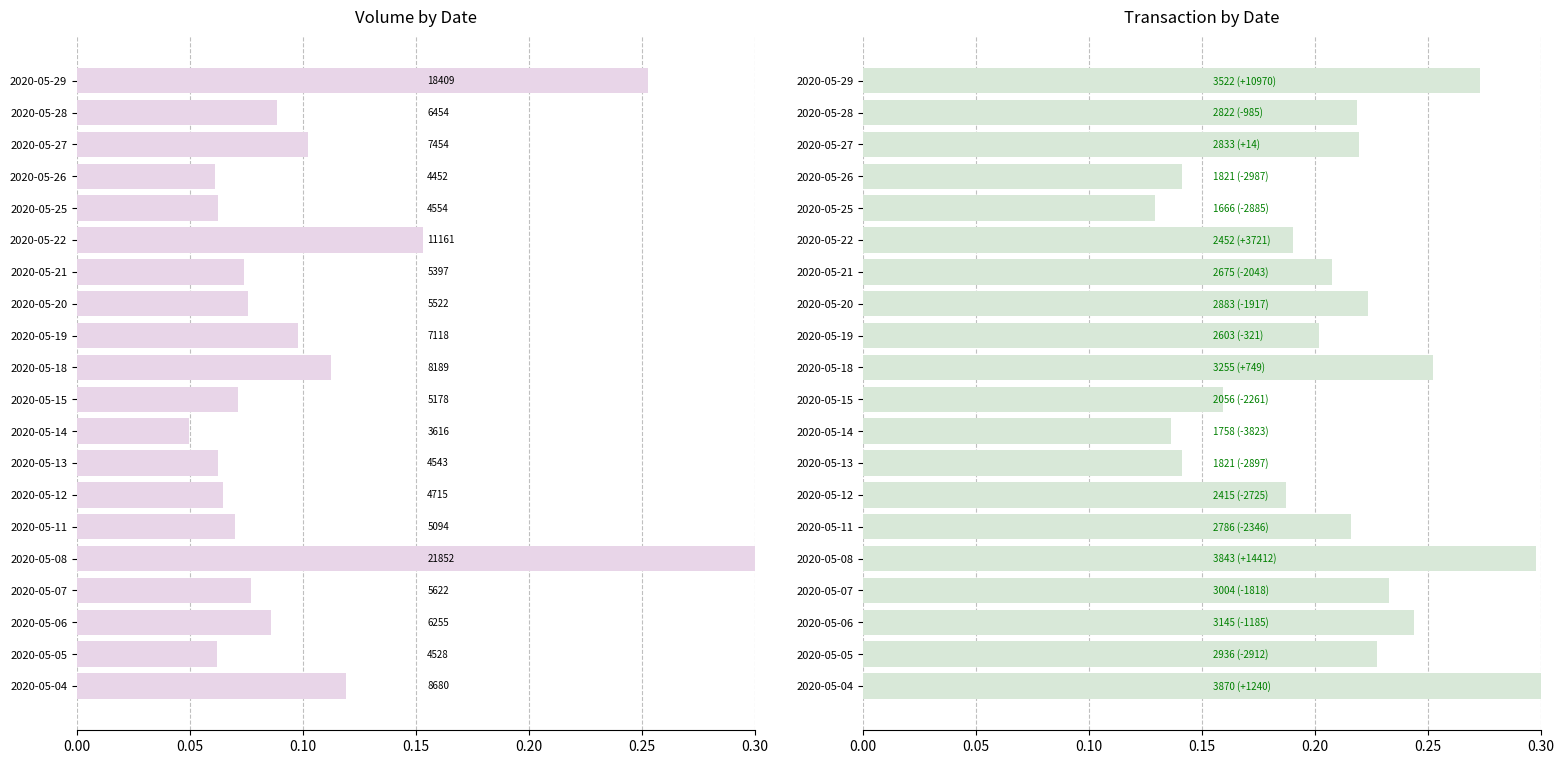

Are the bars horizontal?

Yes